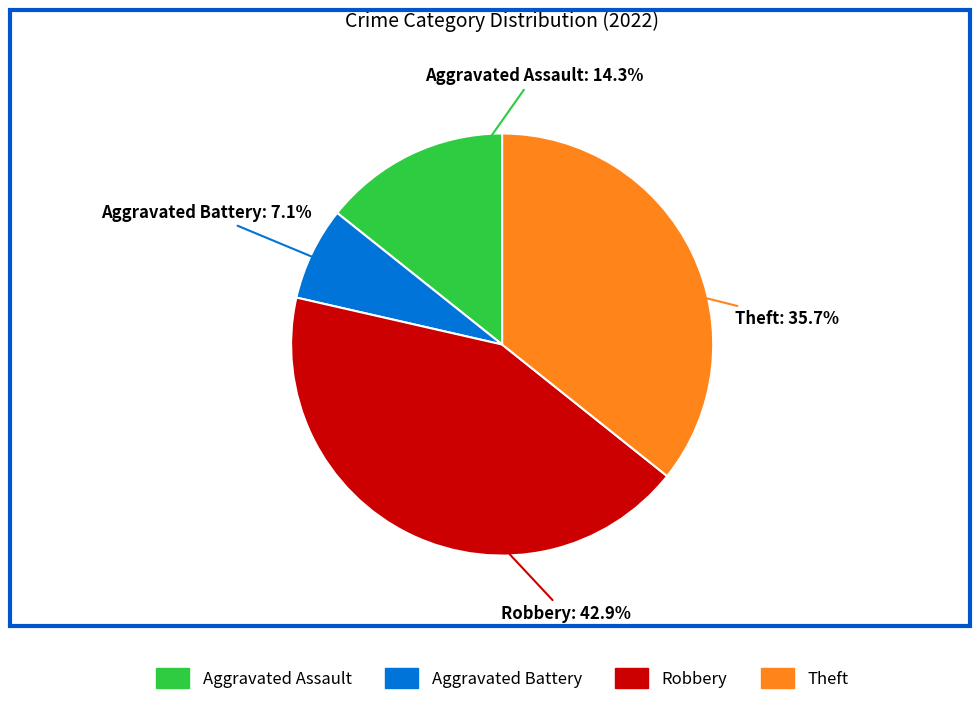

Is it true that Robbery is 43% of the pie?

True